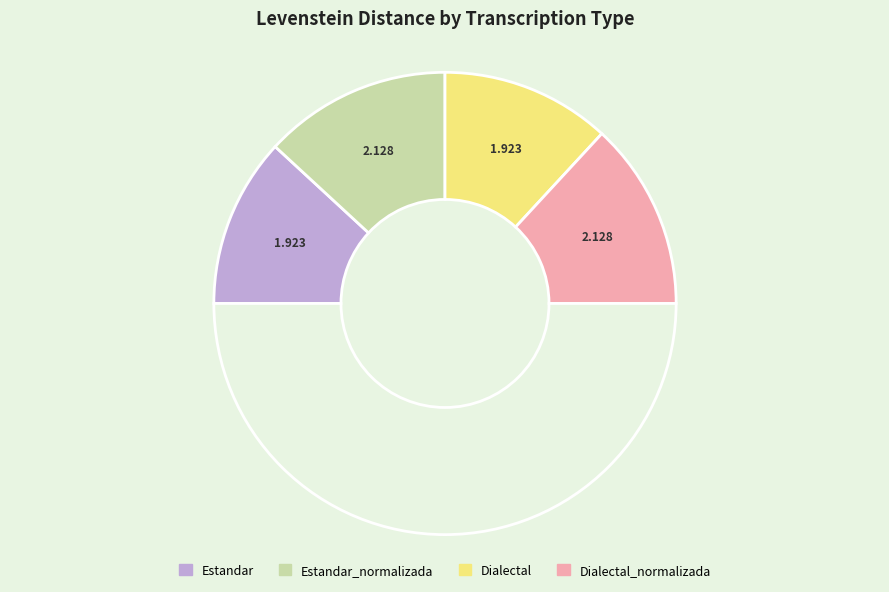

How many slices are in this pie chart?

5